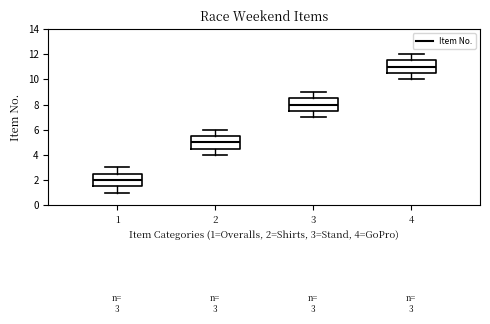

Which box has the lowest median line?

1